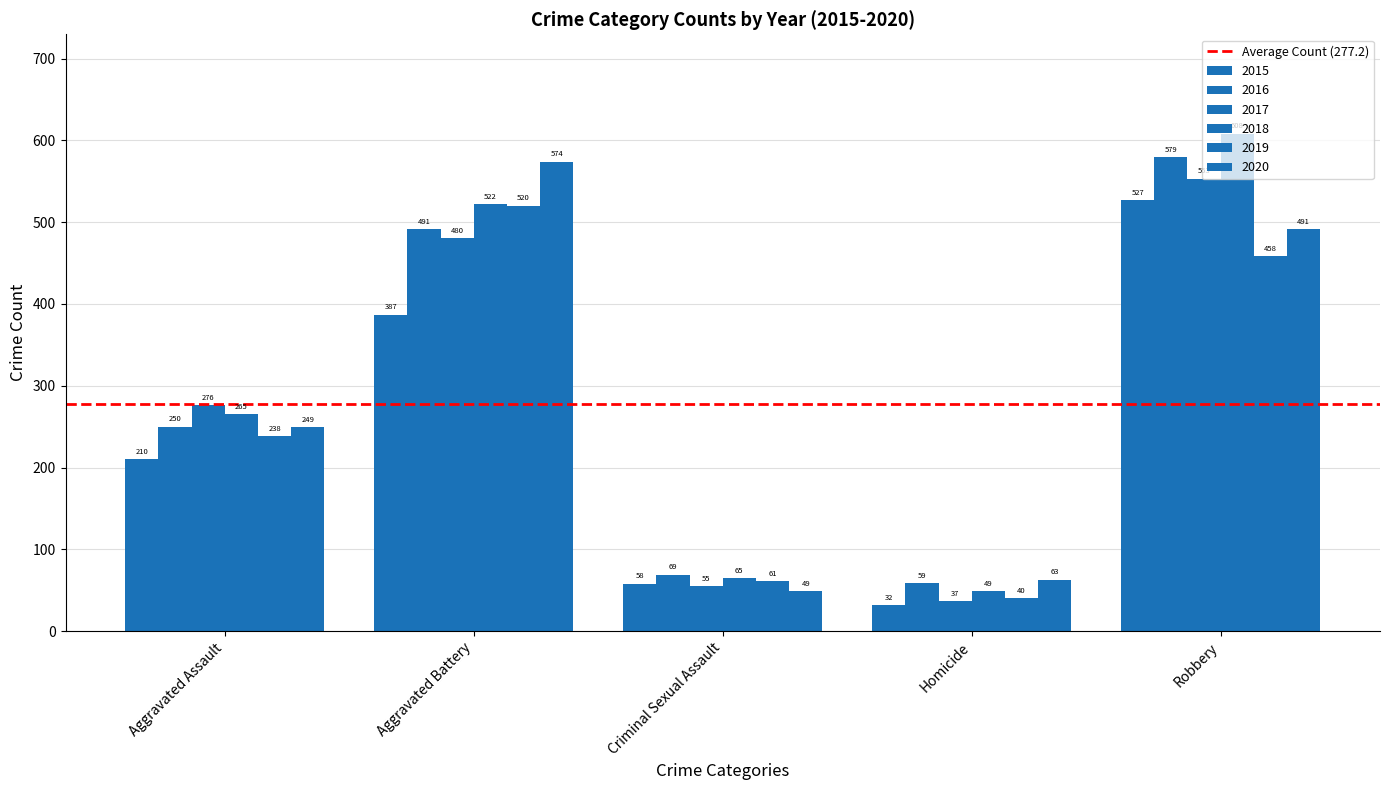

Where does the 2015 series first go above 210?

Aggravated Battery